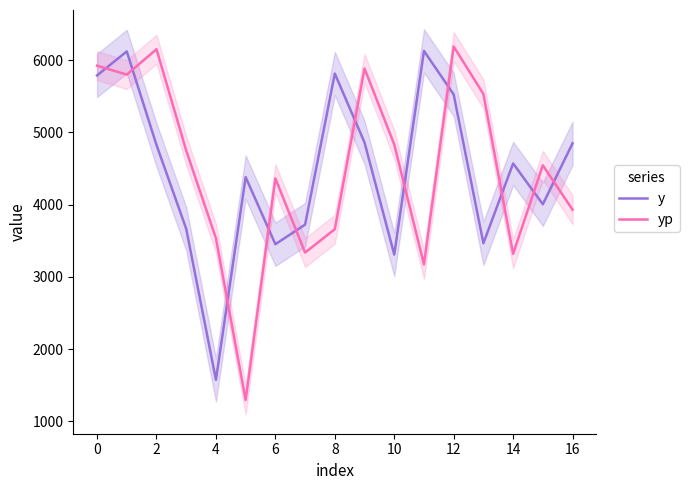

The value of y at 14 is 2863.8. True or false?

False